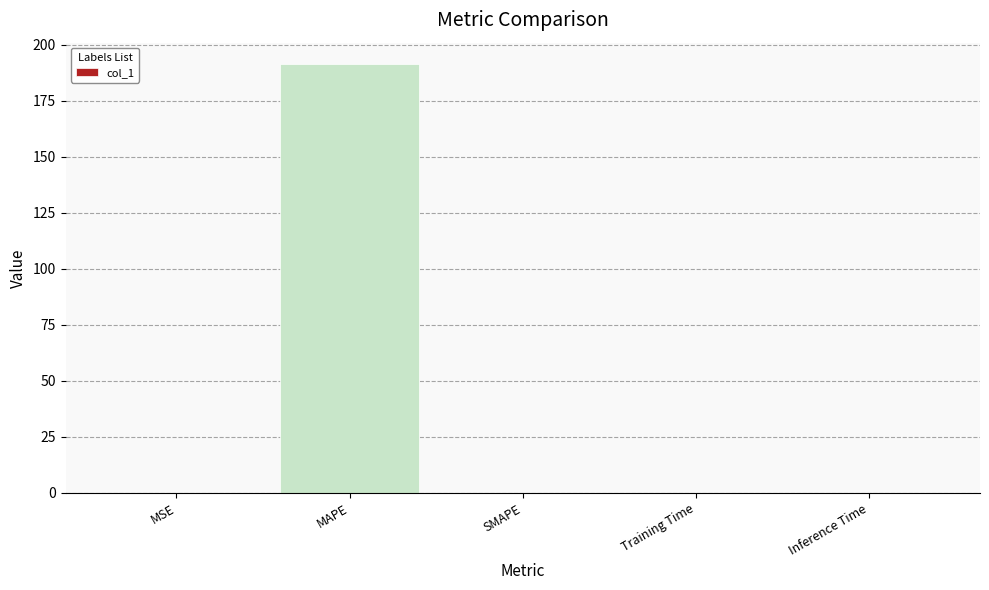

At which category does the chart reach its peak across all series?

MAPE